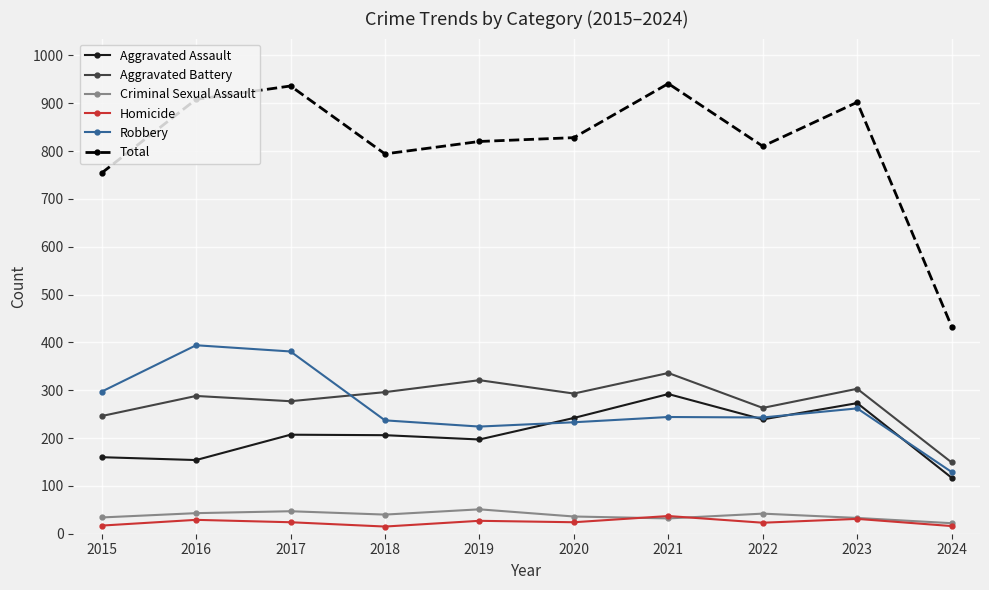

How many categories are shown in the chart?

10